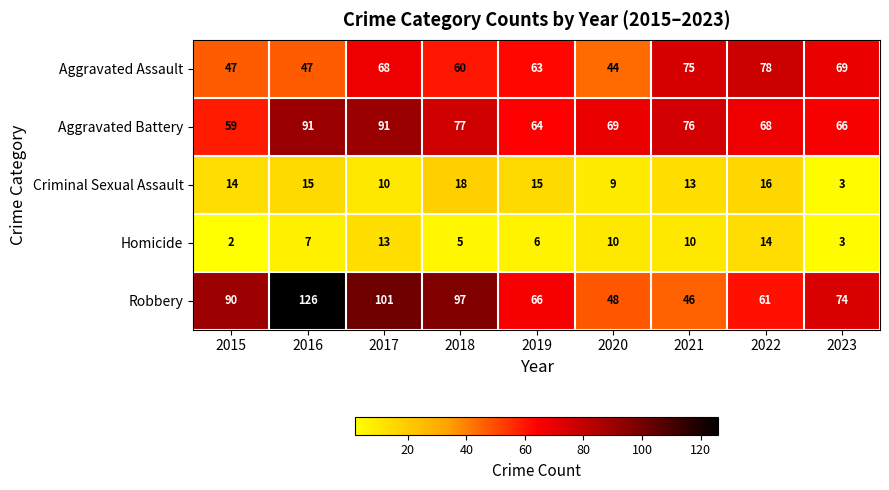

What is the maximum value shown in the chart?

126